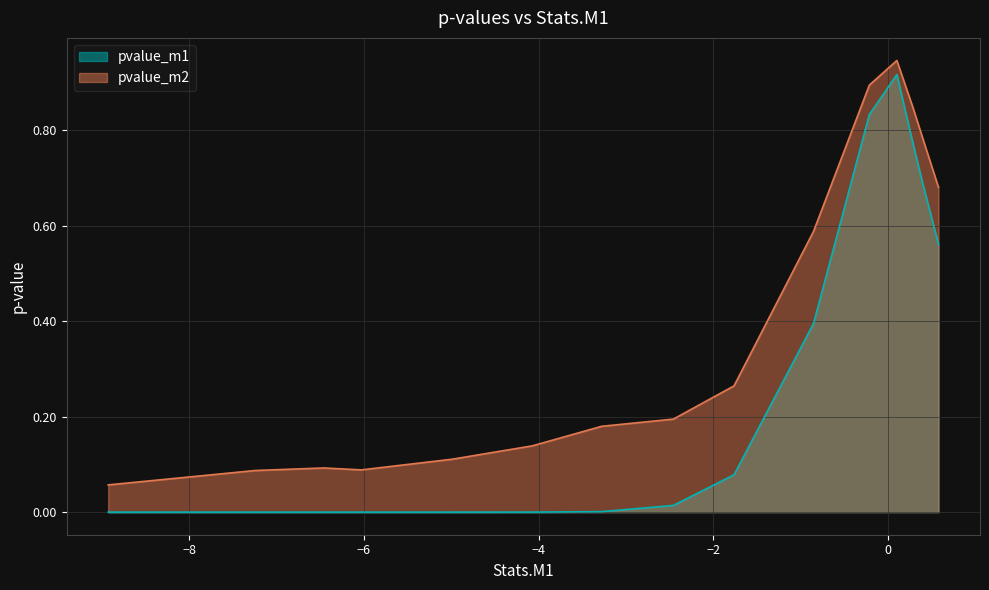

True or false: pvalue_m2 and pvalue_m1 intersect in this chart.

False